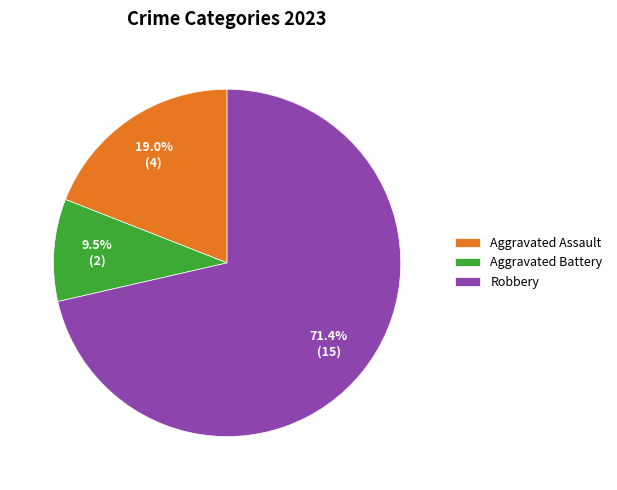

Which slice is the smallest?

Aggravated Battery